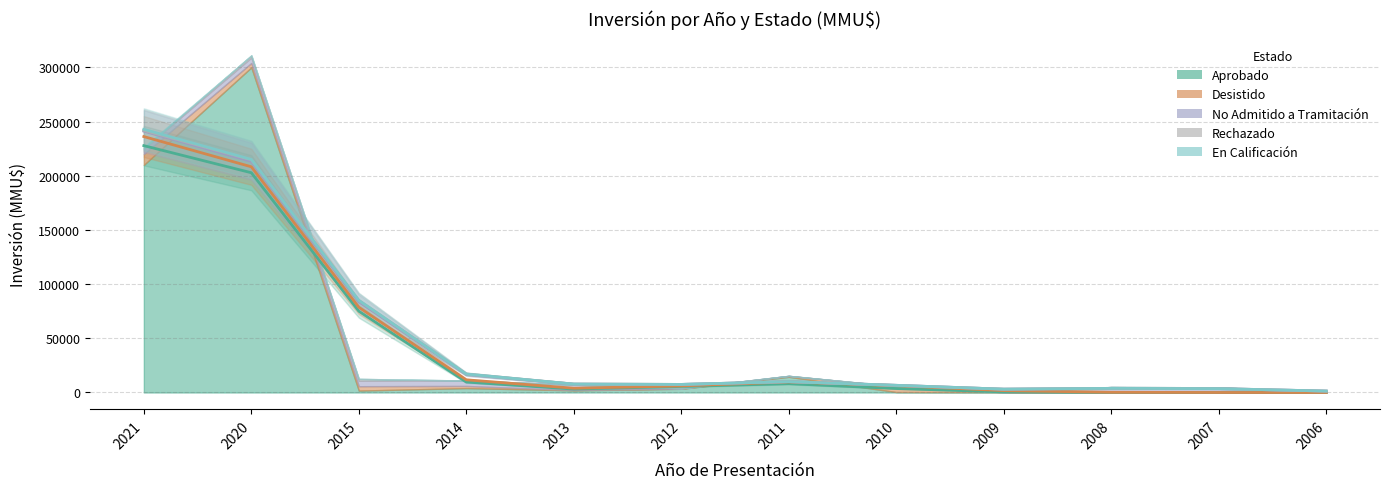

What is the difference between the No Admitido a Tramitación values at 2007 and 2010?

4600